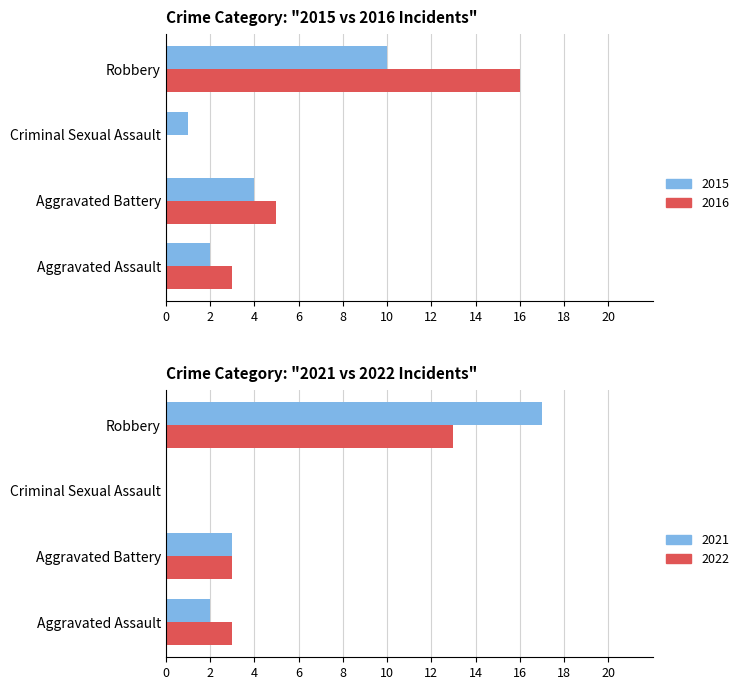

What is the total value across all series at Robbery?

27